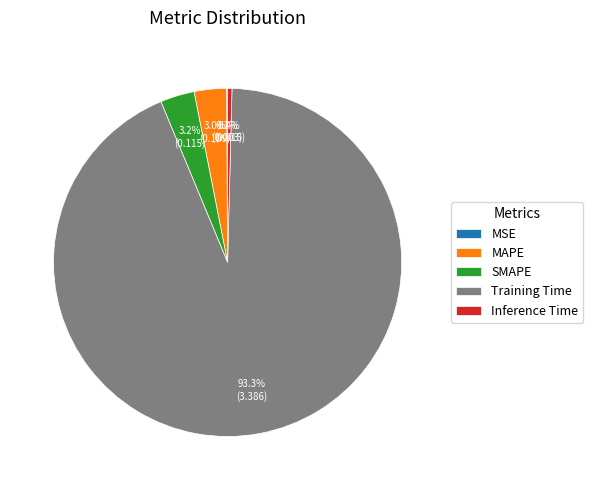

Combined, what portion of the pie is Inference Time and MAPE?

3.4%